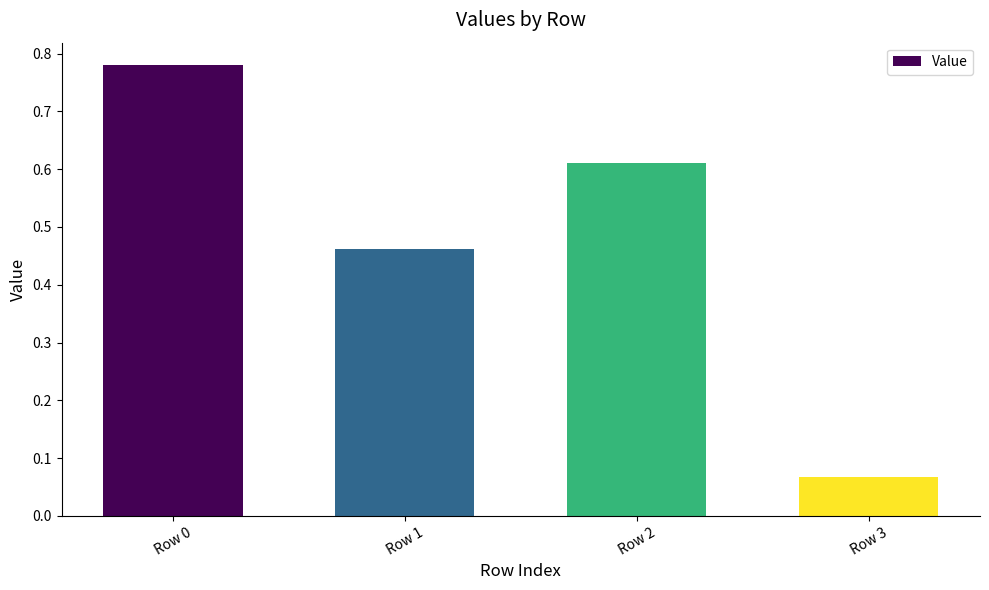

What is the difference between the maximum and minimum values?

0.7